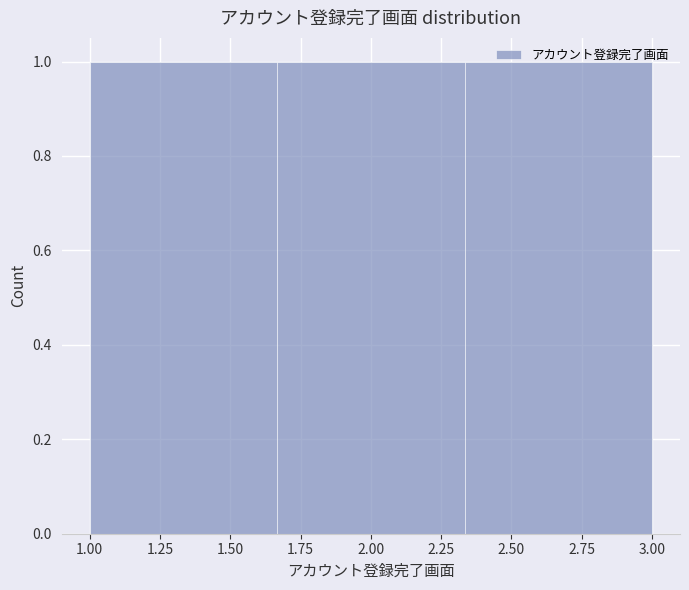

Reading left to right, transcribe this chart: for each bar, give the range it covers on the x-axis and its height. Neither the bar edges nor the heights are printed on the chart, so give them approximately, as read against the axes.

1.00 to 1.65: 1
1.65 to 2.35: 1
2.35 to 3.00: 1